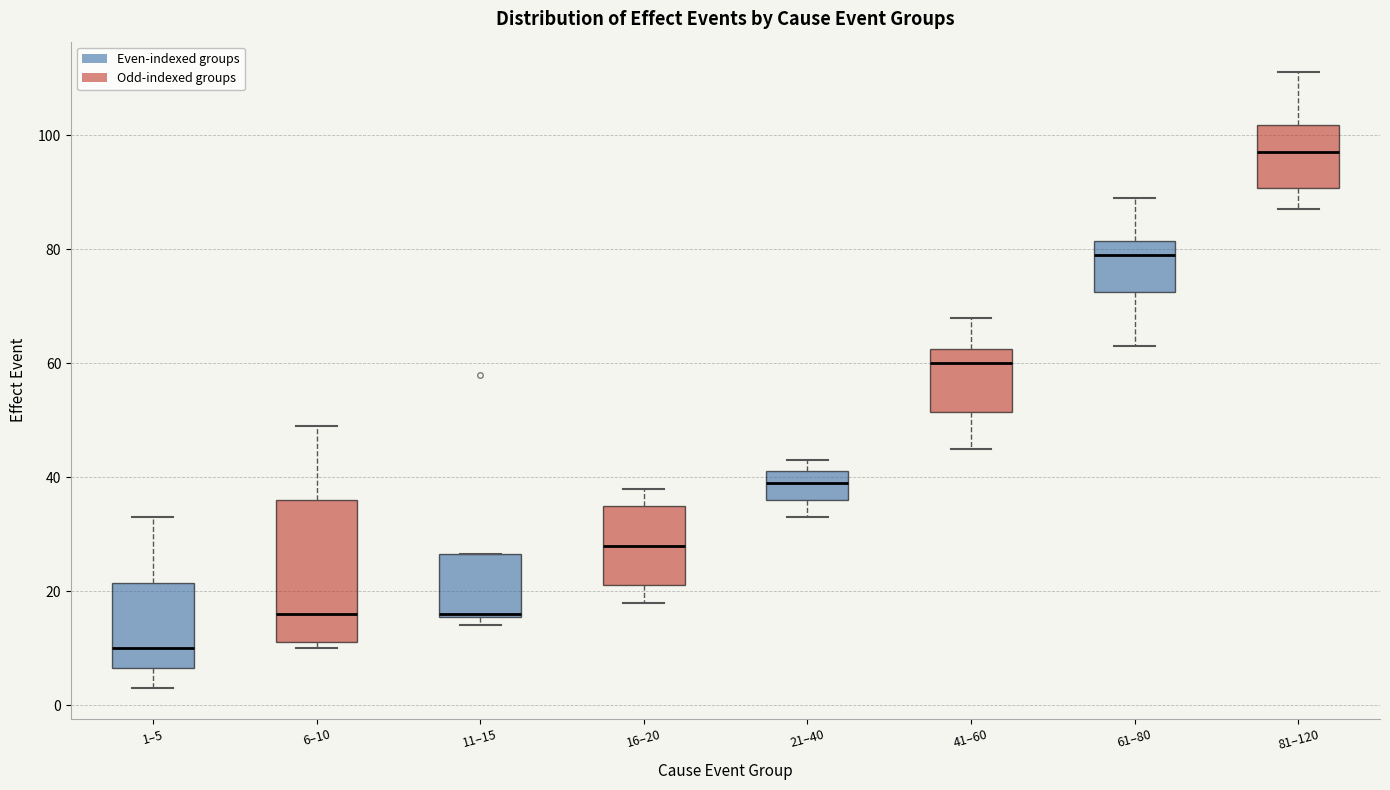

Comparing the boxes themselves (not the whiskers), which one is the tallest?

6–10